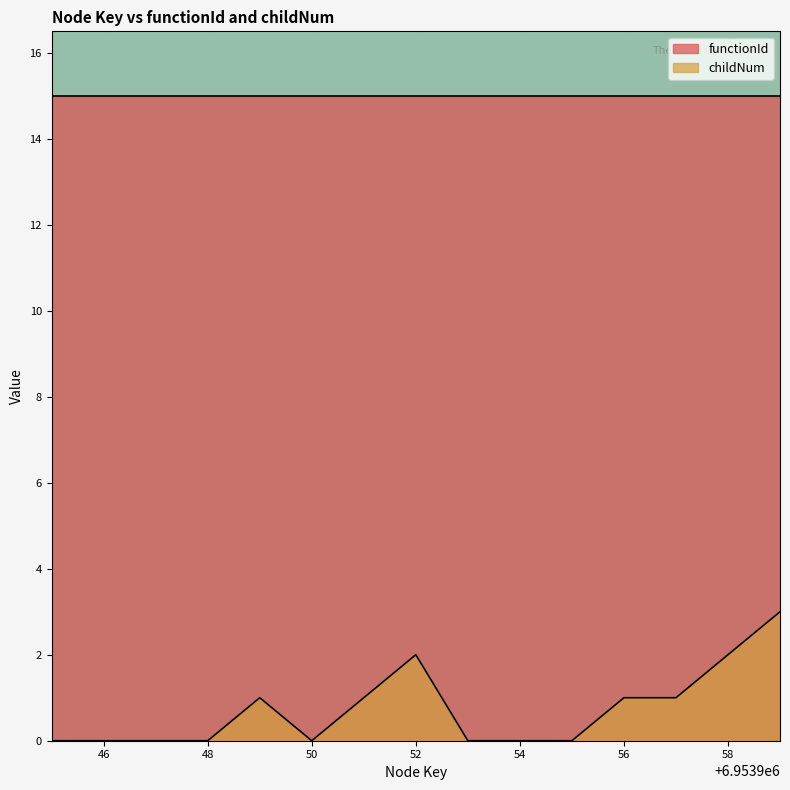

What is the average value?

1